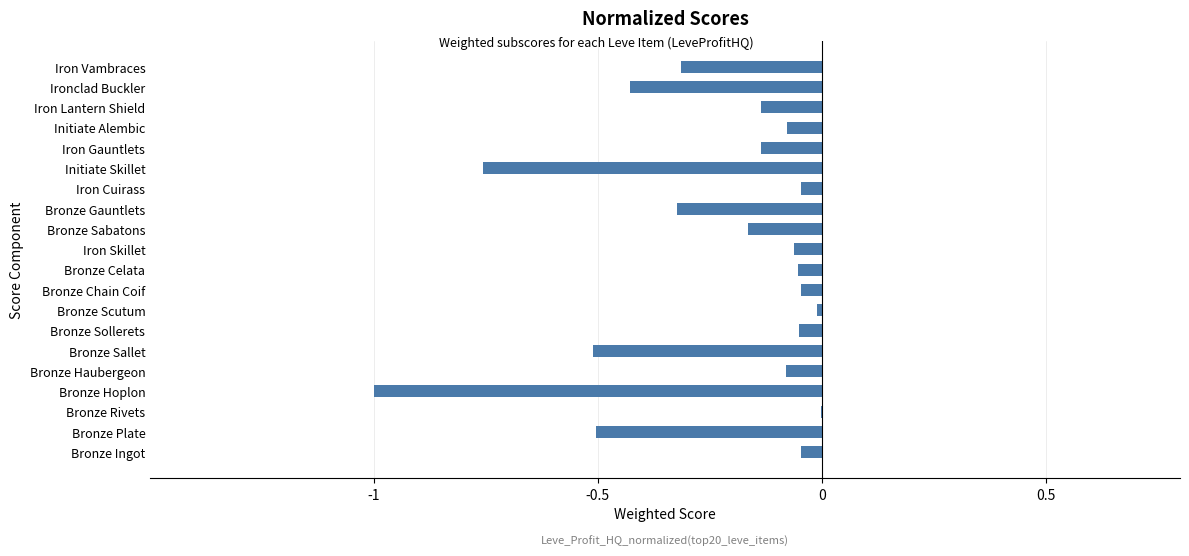

What is the change in value from Initiate Skillet to Iron Vambraces?

+0.4